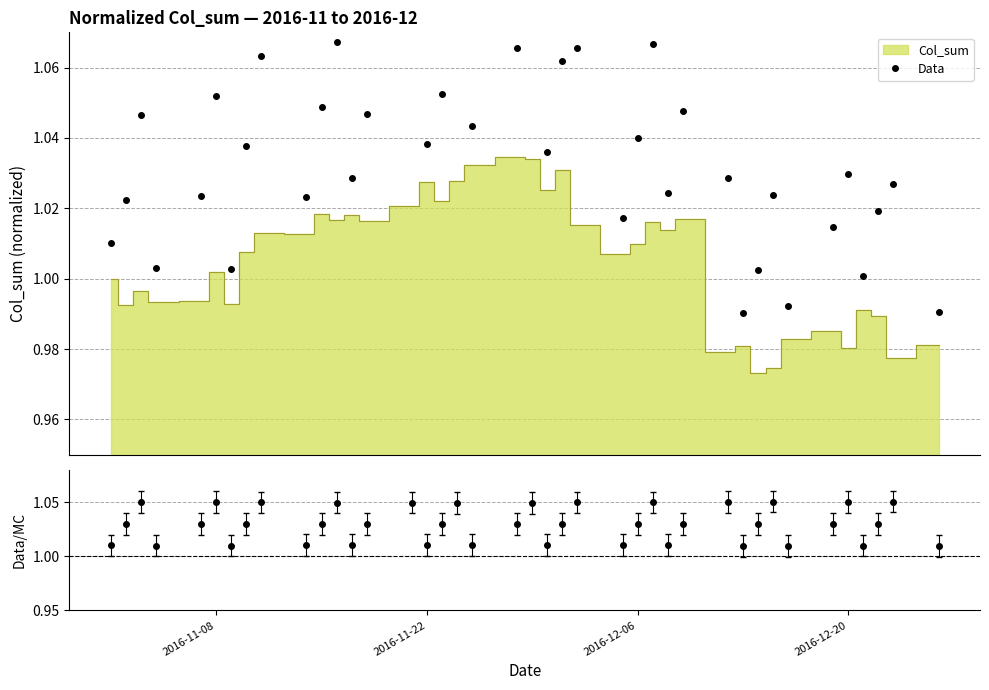

Reading left to right, transcribe all the data shown in this chart.

1.0	1.0	1.0	1.0	1.0	1.1	1.0	1.0	1.1	1.0	1.0	1.1	1.0	1.0	1.1	1.0	1.1	1.1	1.0	1.1	1.1	1.0	1.1	1.1	1.0	1.0	1.1	1.0	1.0	1.0	1.0	1.0	1.0	1.0	1.0	1.0	1.0	1.0	1.0	1.0